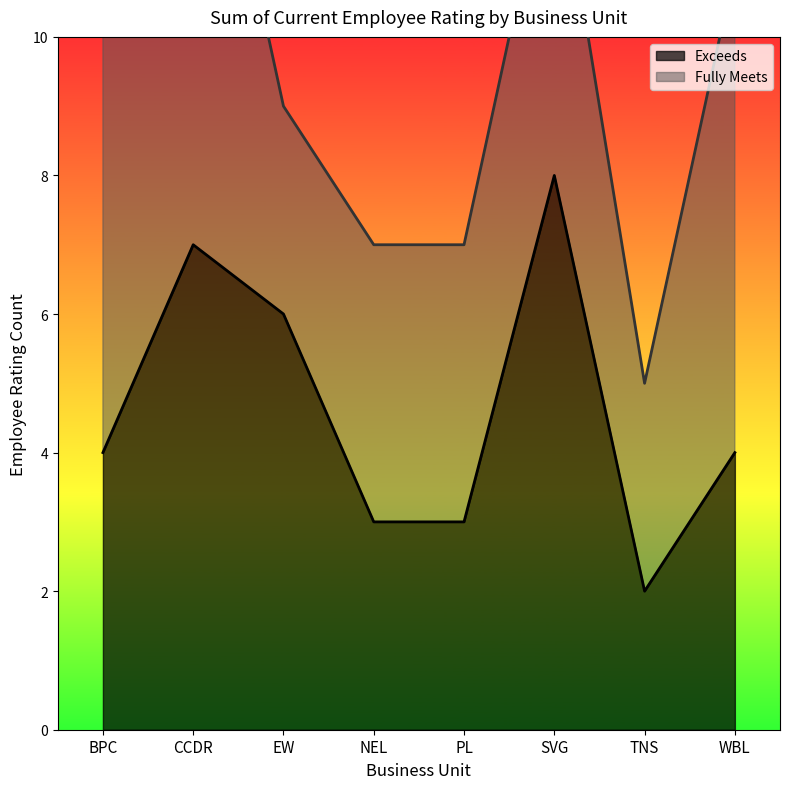

How many values are below 4?

3